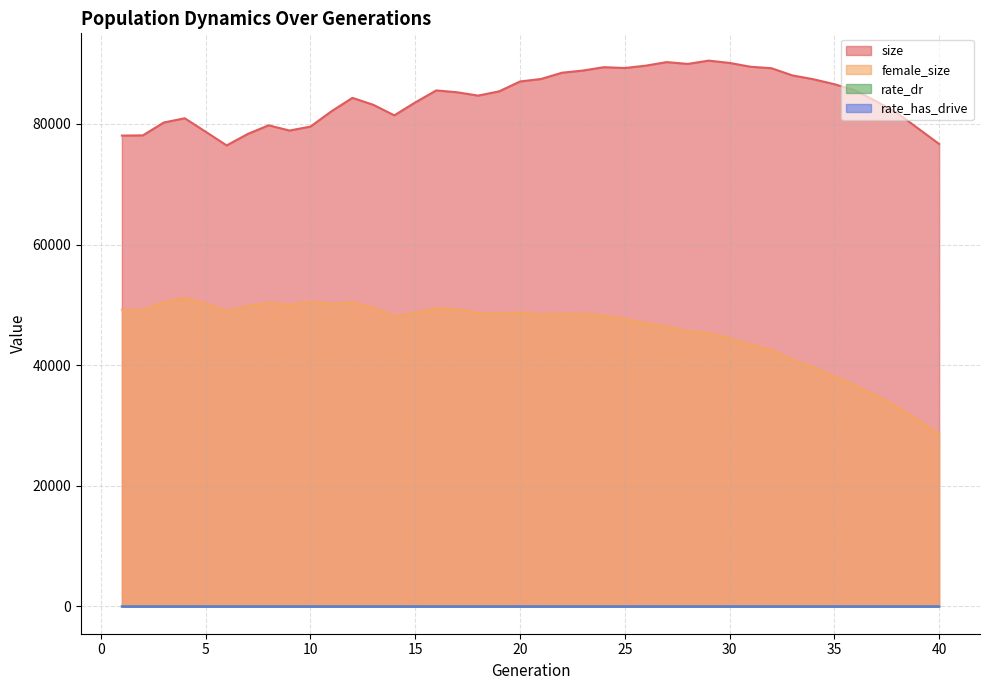

How many interior local peaks does the female_size series have?

7